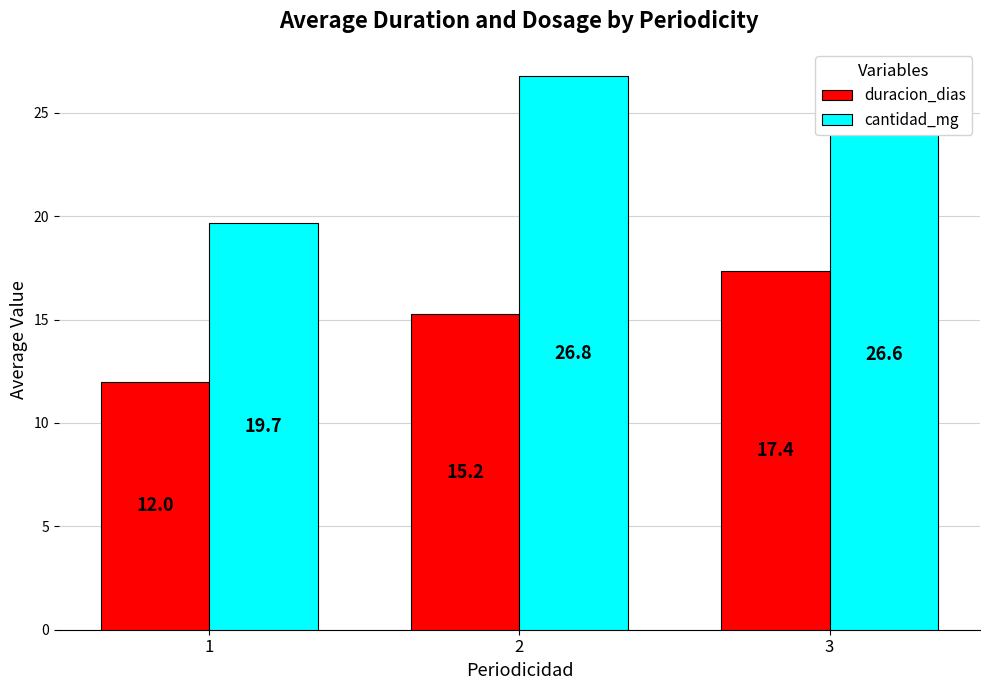

Between 2 and 3, which series saw the biggest shift?

duracion_dias